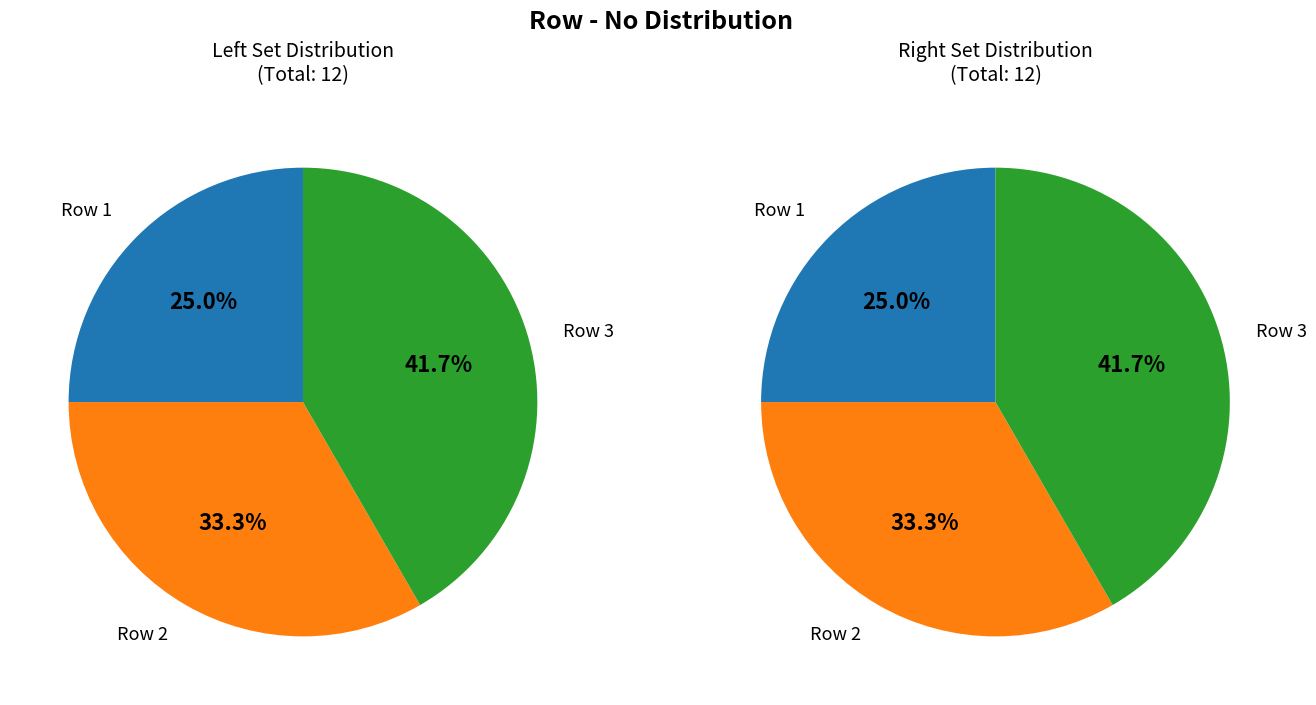

Which has a higher value, 2 or 1?

2